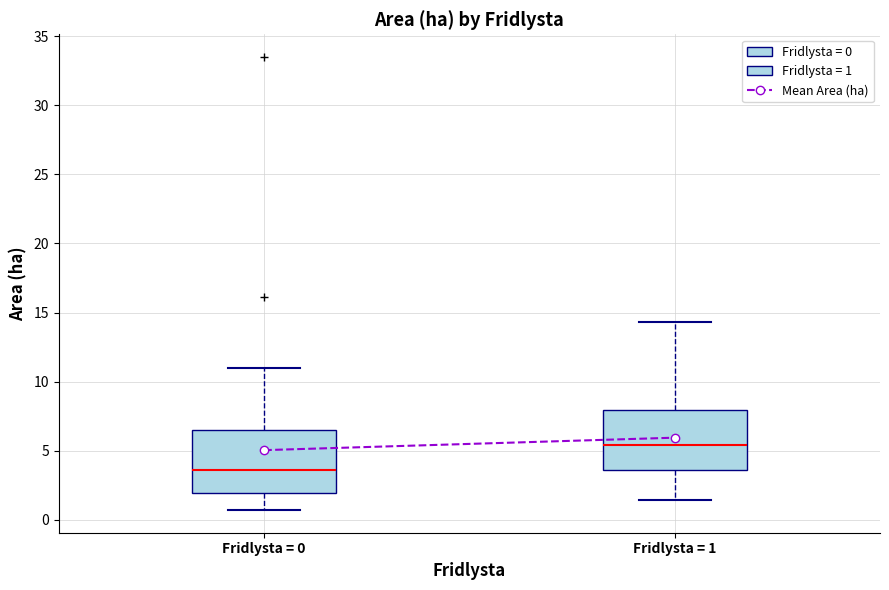

Reading left to right, read every box against the y-axis: the position of its median line, the range the box covers, and the ends of its whiskers. The values are not printed on the chart, so give them approximately, as read against the axis.

Fridlysta = 0: median 3.5, box 2.0 to 6.5, whiskers 0.5 to 11.0
Fridlysta = 1: median 5.5, box 3.5 to 8.0, whiskers 1.5 to 14.5